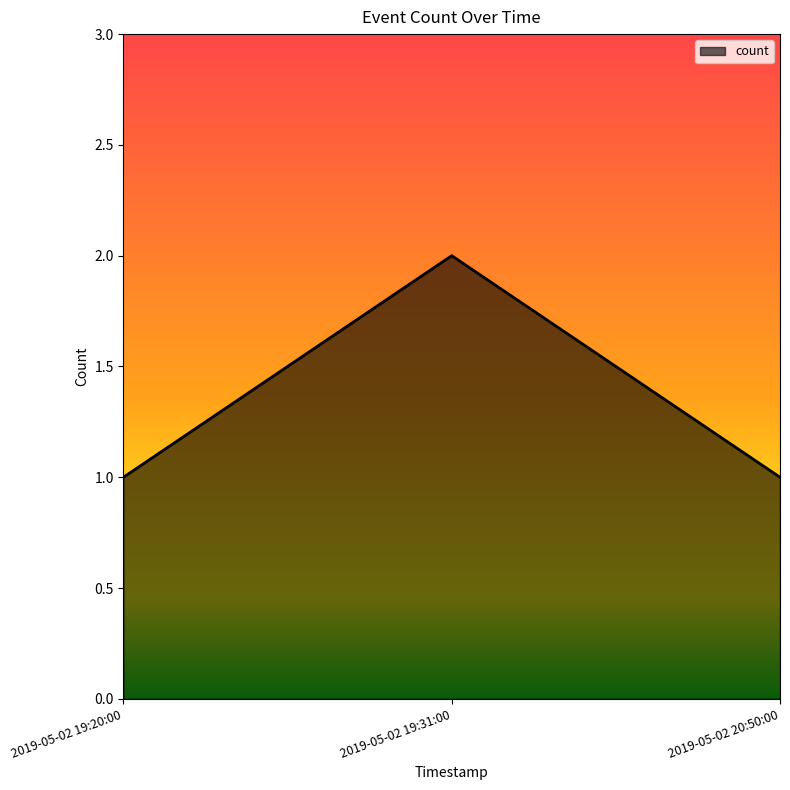

What is the ratio of the value at 2019-05-02 19:20:00 to the value at 2019-05-02 19:31:00?

0.5